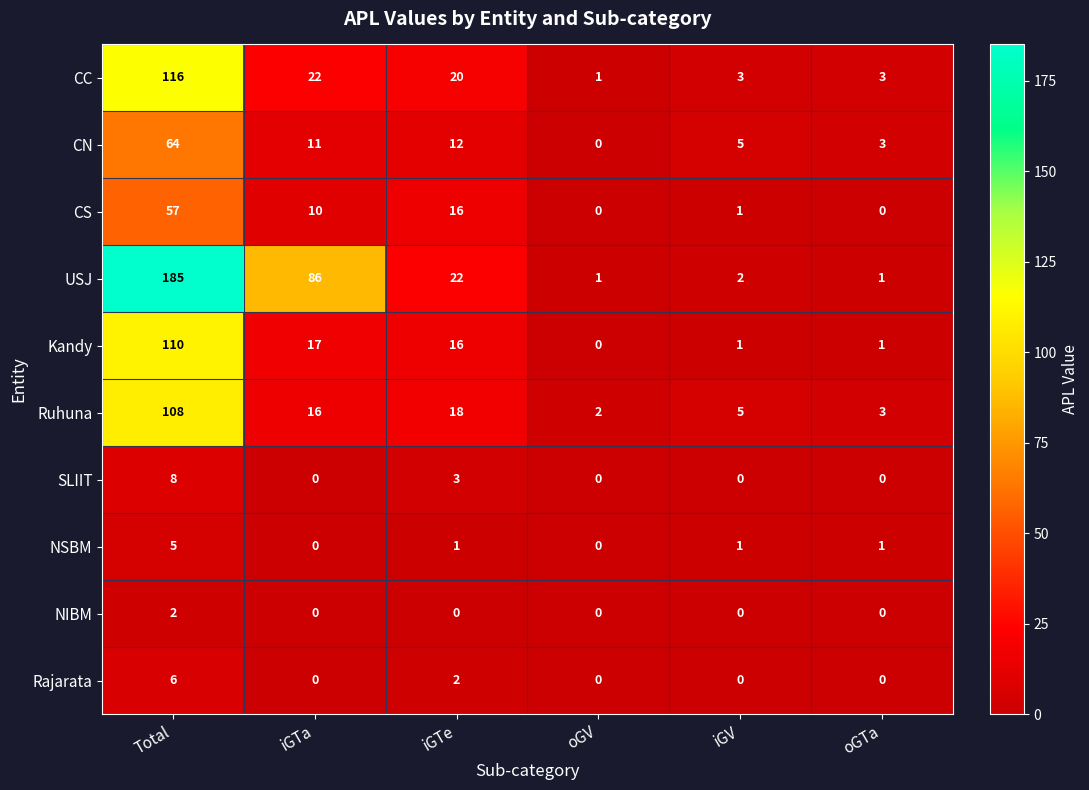

Rank the series by their maximum value, from lowest to highest.

NIBM, NSBM, Rajarata, SLIIT, CS, CN, Ruhuna, Kandy, CC, USJ